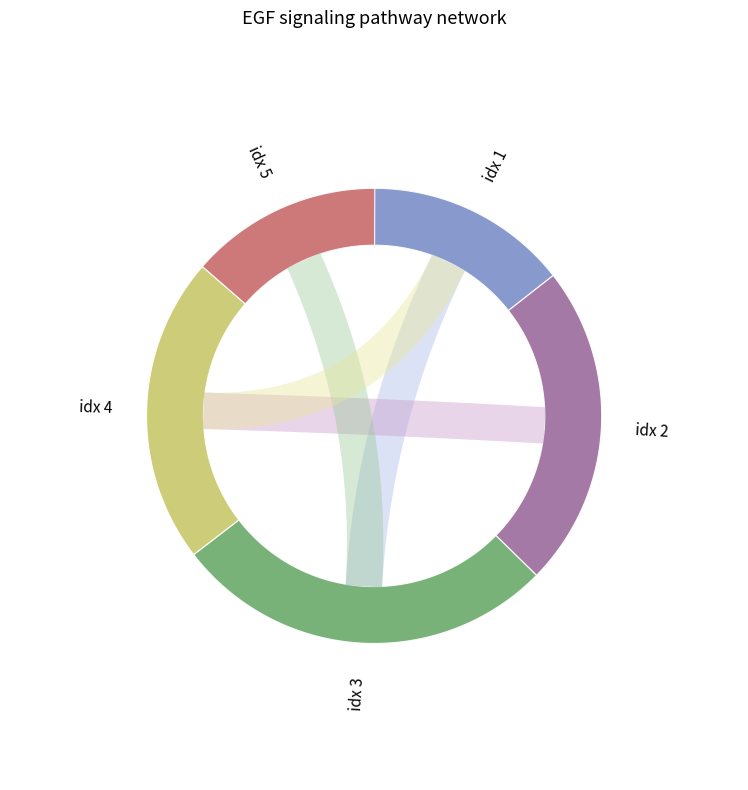

Approximately how many times larger is the value at 1 compared to 4?

0.7